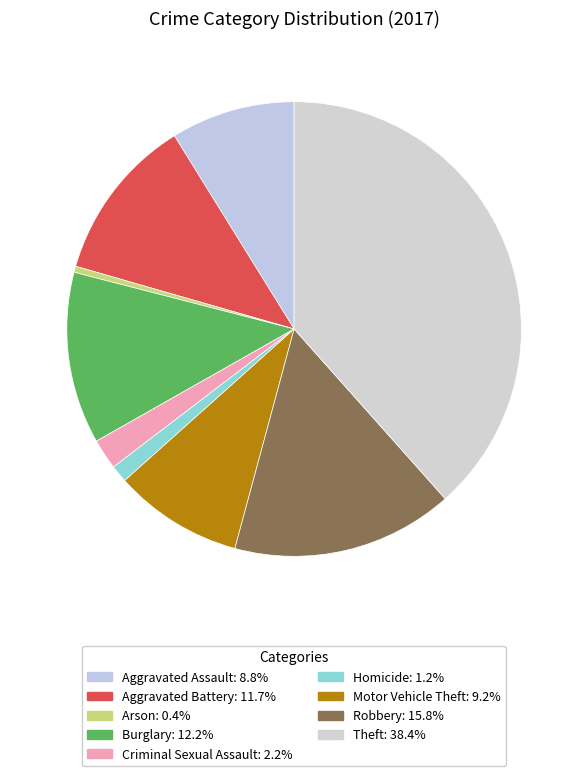

How many slices are in this pie chart?

9